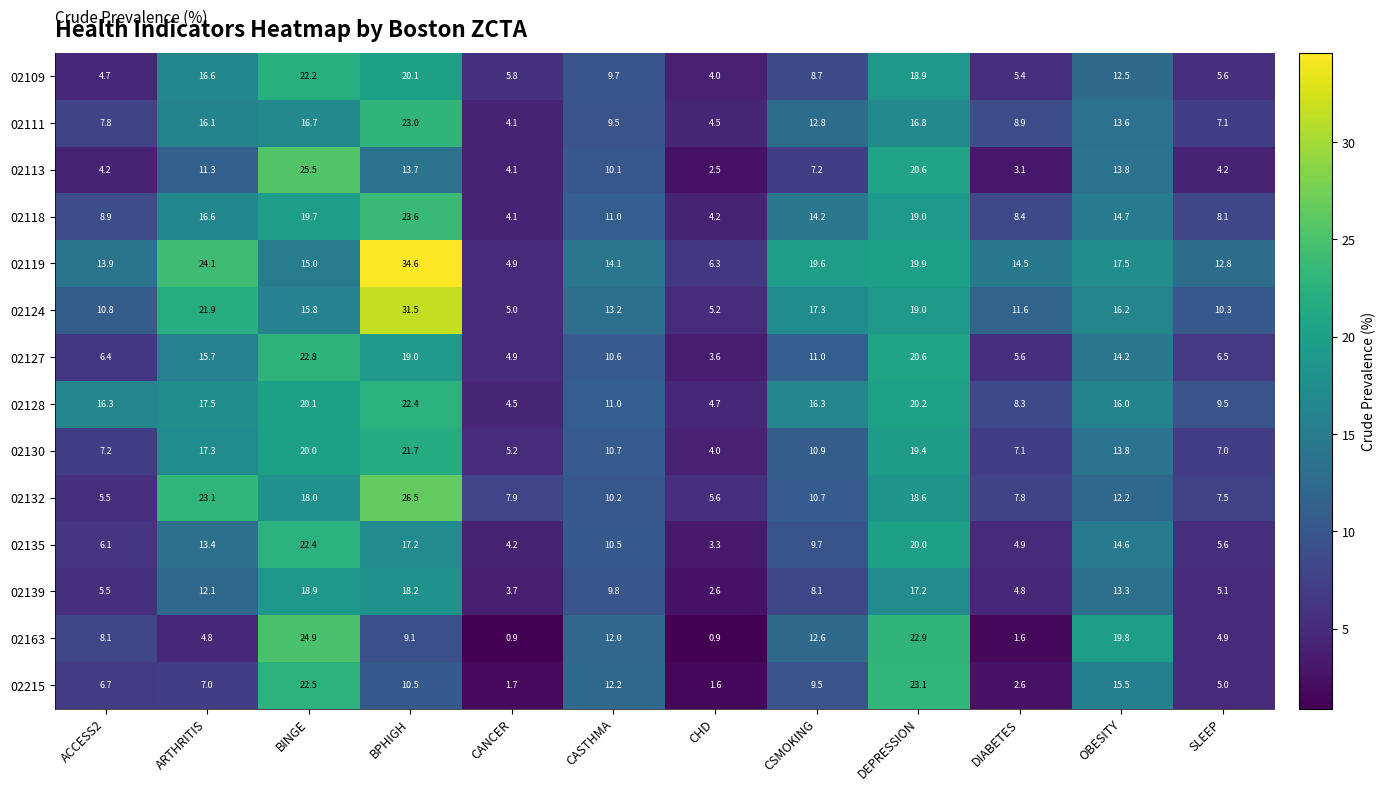

Where does the 02113 series first go above 10?

ARTHRITIS